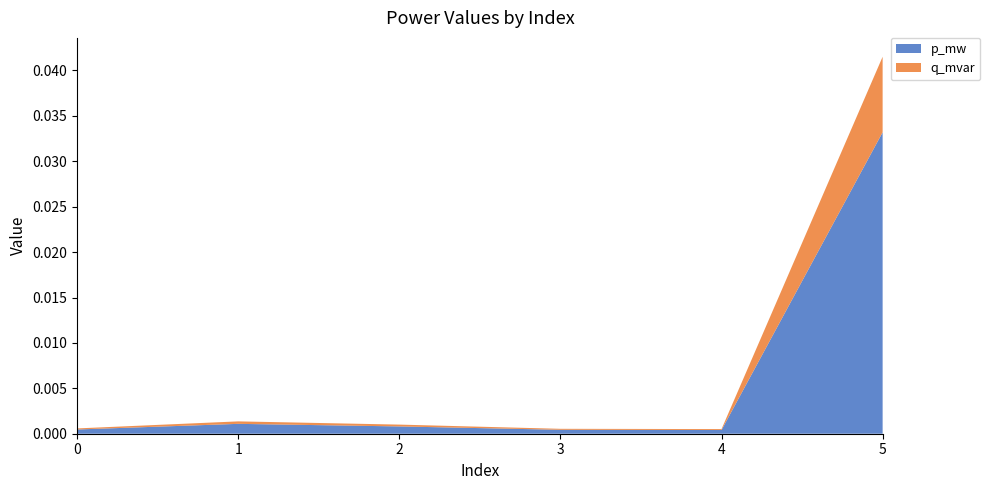

At which label does p_mw reach its peak?

5